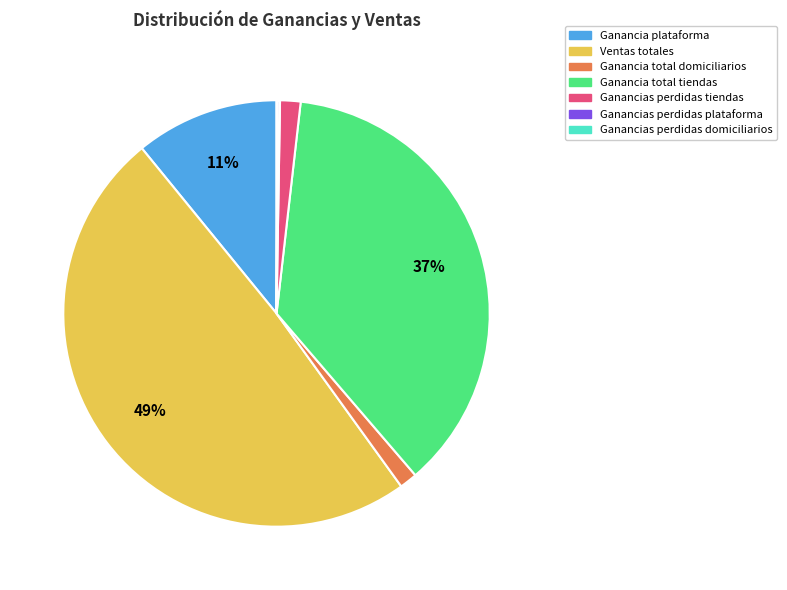

To the nearest percent, what is the difference between the largest and smallest slice percentages?

49%